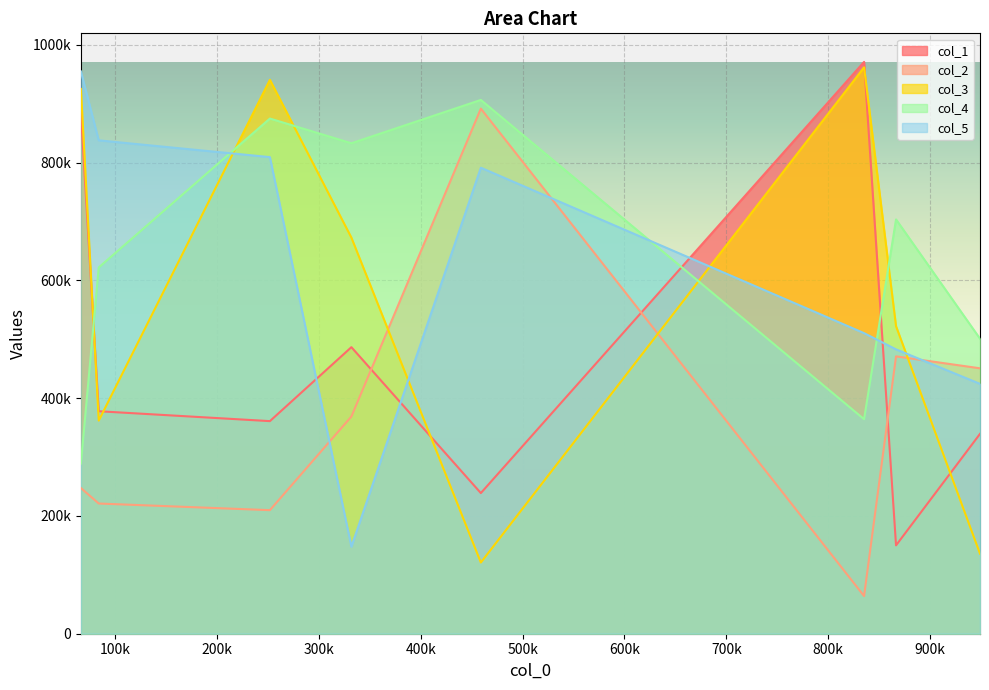

How many lines are shown in the chart?

5